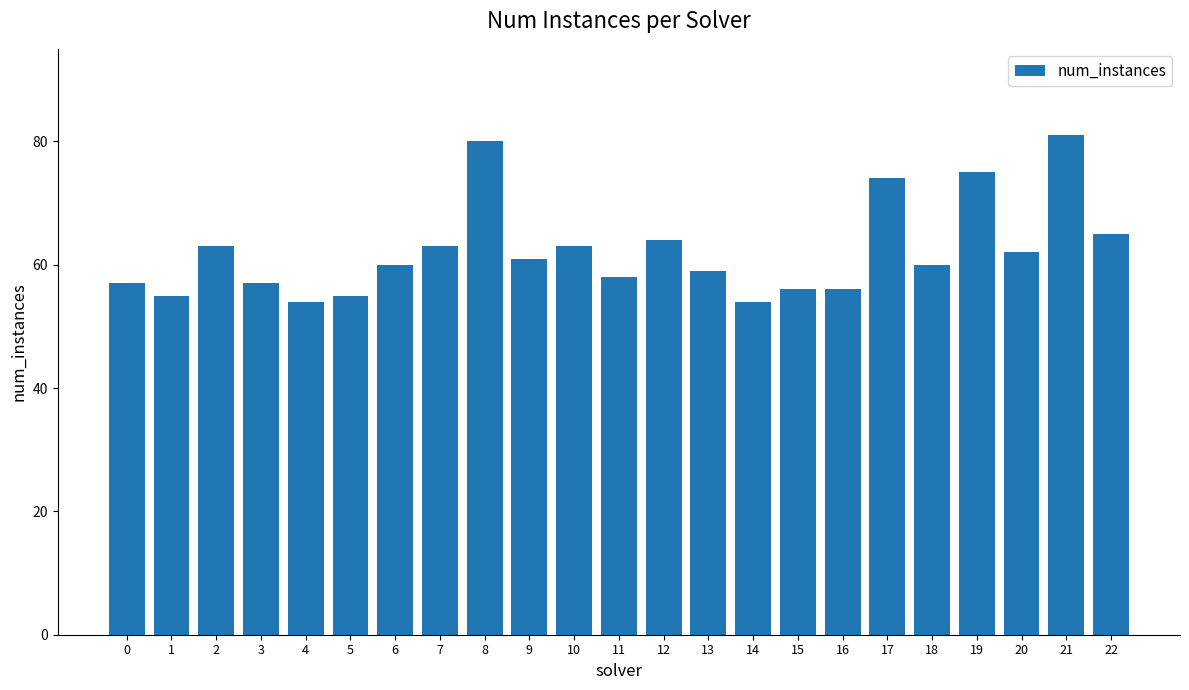

Reading right to left, transcribe all the data shown in this chart.

65	81	62	75	60	74	56	56	54	59	64	58	63	61	80	63	60	55	54	57	63	55	57